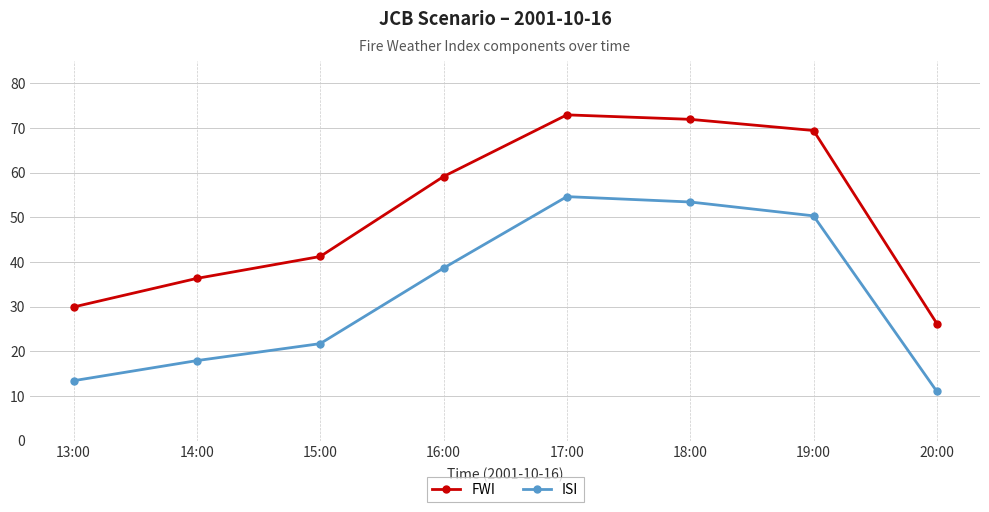

True or false: FWI and ISI intersect in this chart.

False